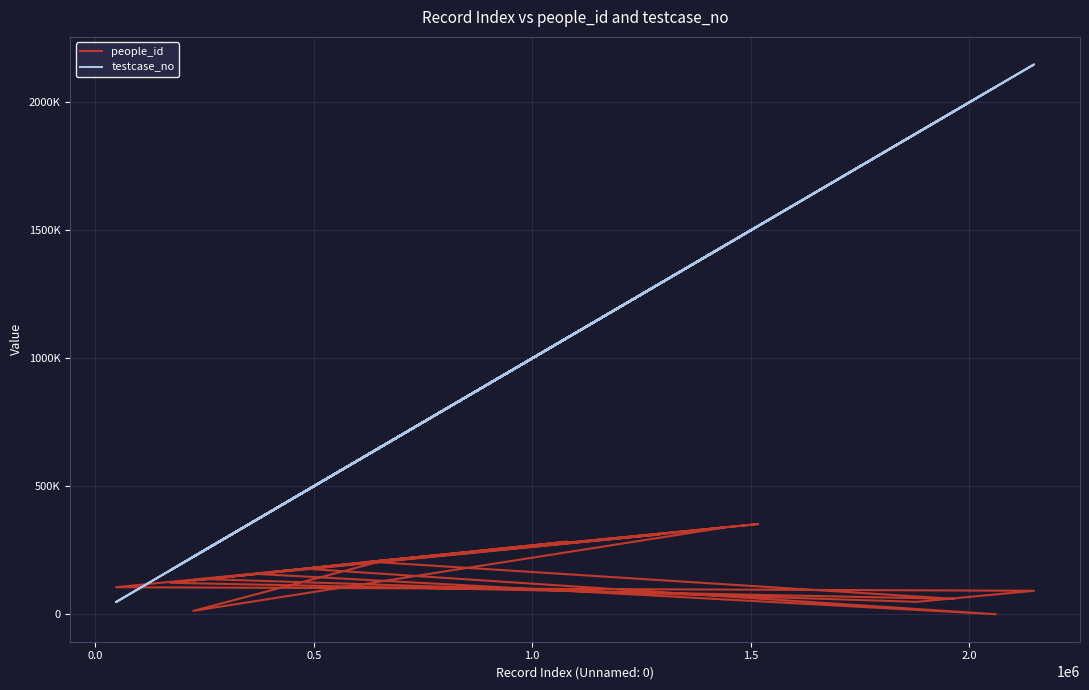

What is the value of the people_id point at the 18th from the left?

91702